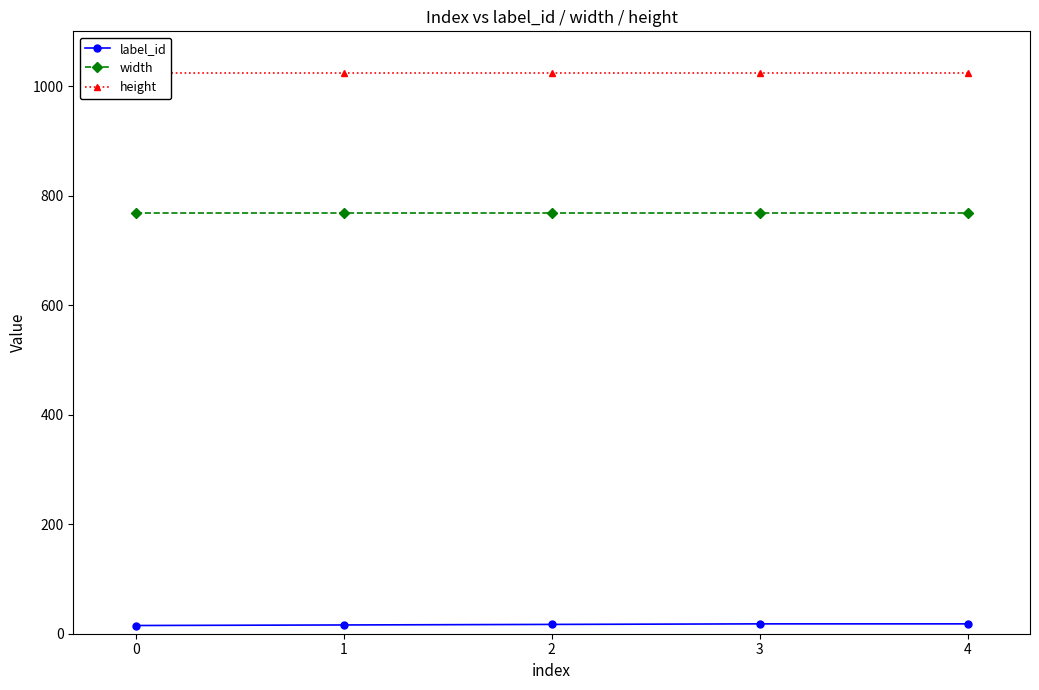

Rank the series by their average value, from highest to lowest.

height, width, label_id